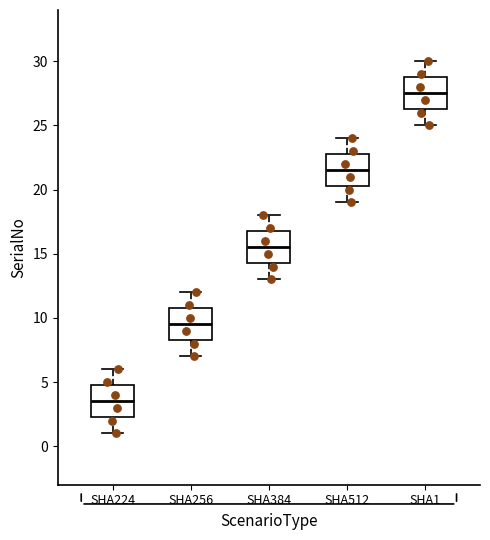

Reading left to right, read every box against the y-axis: the position of its median line, the range the box covers, and the ends of its whiskers. The values are not printed on the chart, so give them approximately, as read against the axis.

SHA224: median 3.5, box 2.5 to 5.0, whiskers 1.0 to 6.0
SHA256: median 9.5, box 8.5 to 11.0, whiskers 7.0 to 12.0
SHA384: median 15.5, box 14.5 to 17.0, whiskers 13.0 to 18.0
SHA512: median 21.5, box 20.5 to 23.0, whiskers 19.0 to 24.0
SHA1: median 27.5, box 26.5 to 29.0, whiskers 25.0 to 30.0